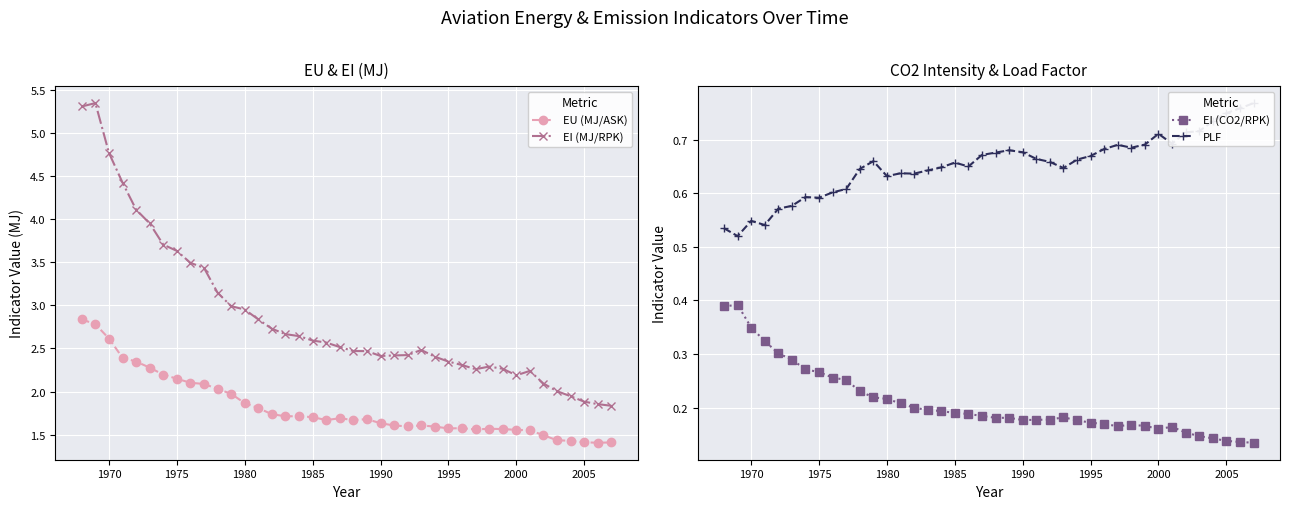

True or false: EU (MJ/ASK) has more than 0 points higher than both neighbors.

True